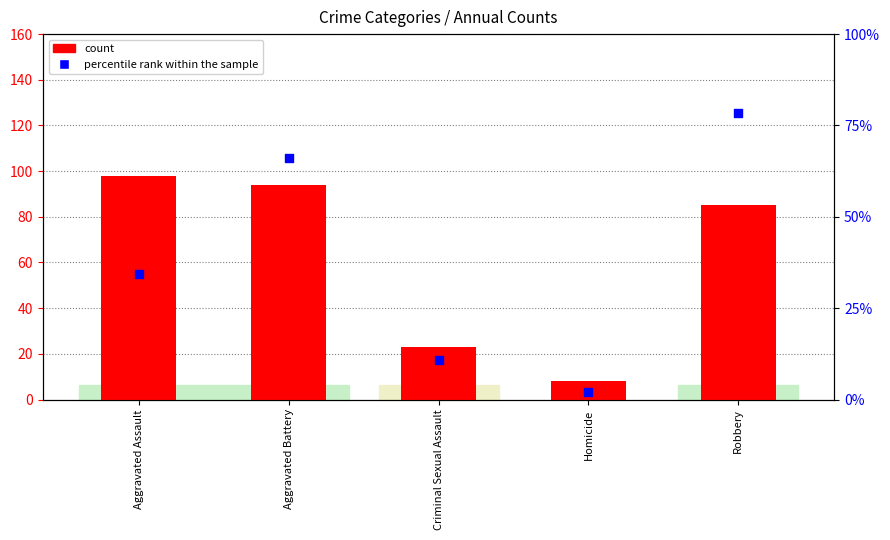

Which series has the largest total across all categories?

count